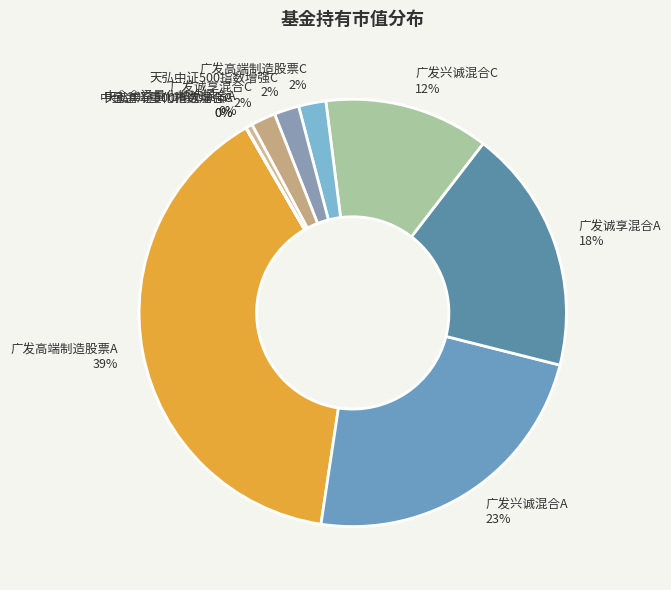

The 广发兴诚混合C slice represents 12% of the pie. True or false?

True